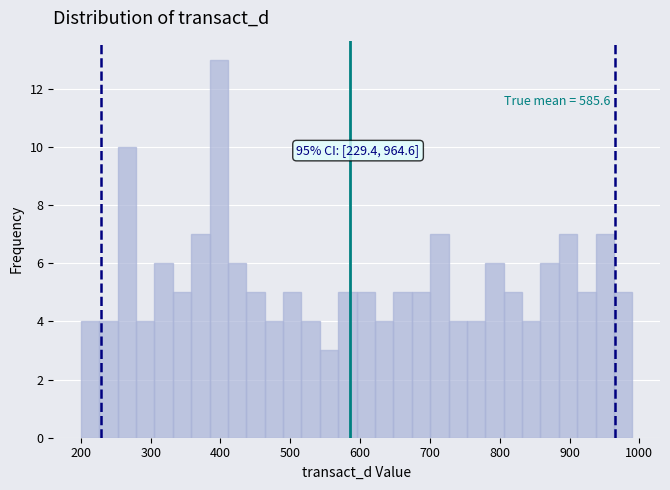

Read against the x-axis, roughly where is the centre of the tallest bar?

400